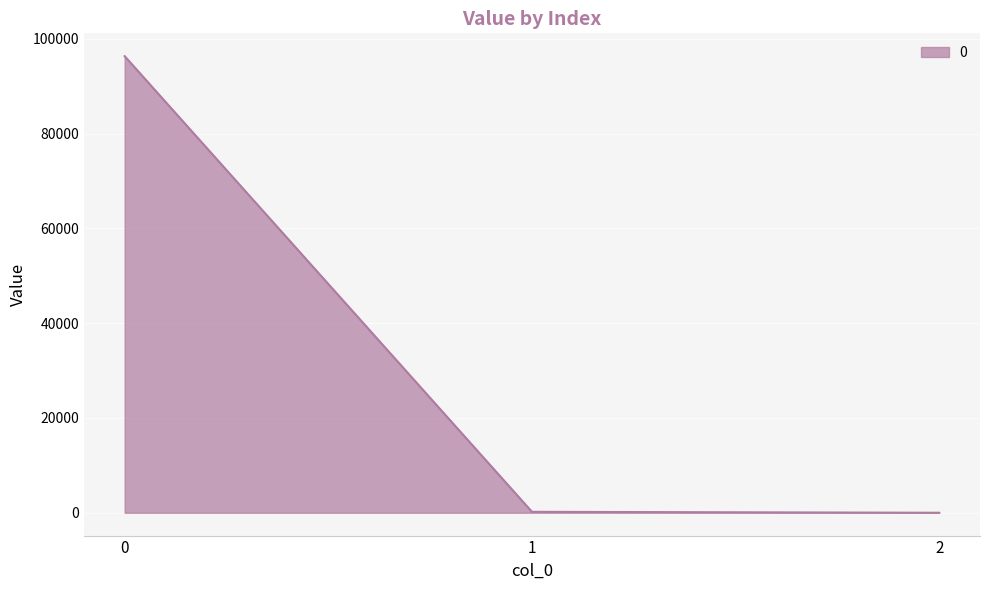

Count the number of categories in the chart.

3